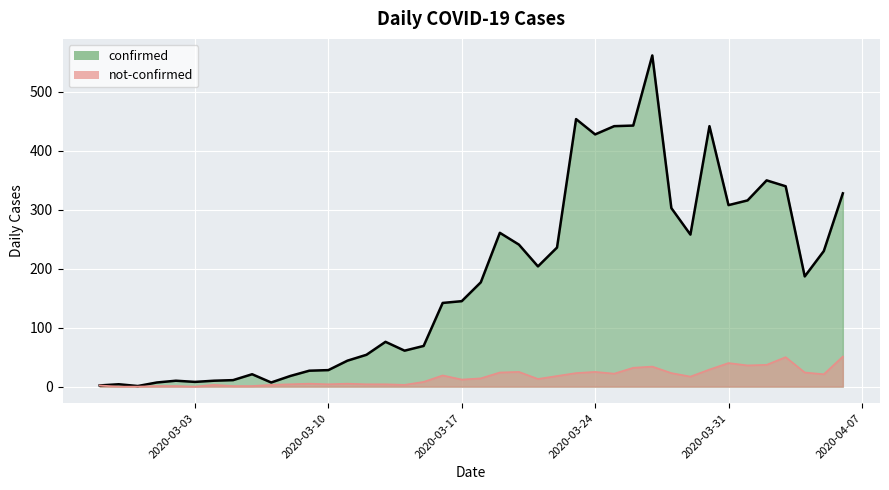

Reading left to right, transcribe all the data shown in this chart.

confirmed: 2	4	1	7	10	8	10	11	21	7	18	27	28	44	54	76	61	69	142	145	177	261	241	204	236	454	428	442	443	562	303	258	442	308	316	350	340	187	230	328
not-confirmed: 2	0	0	1	1	0	3	1	1	3	4	5	4	5	4	4	3	8	19	12	14	24	25	13	18	23	25	22	32	34	23	17	29	40	36	37	50	24	21	51